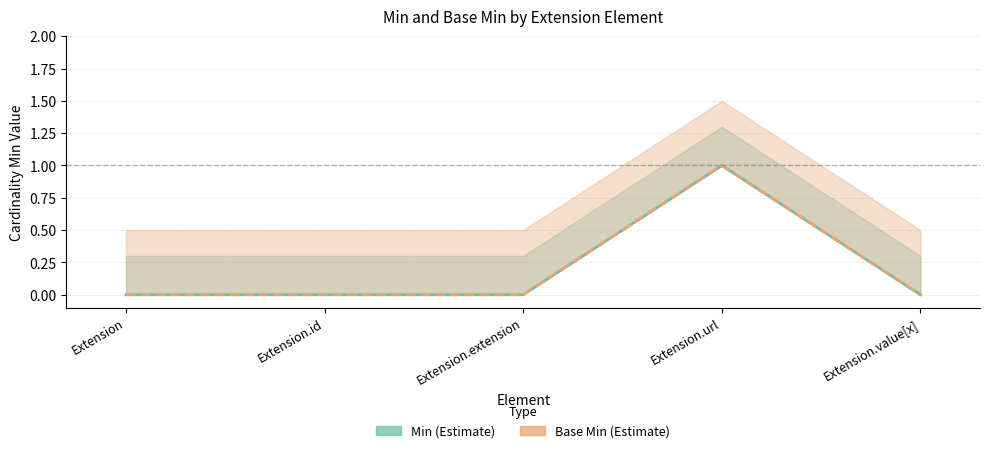

What is the difference between the maximum and second lowest values in the Base Min series?

1